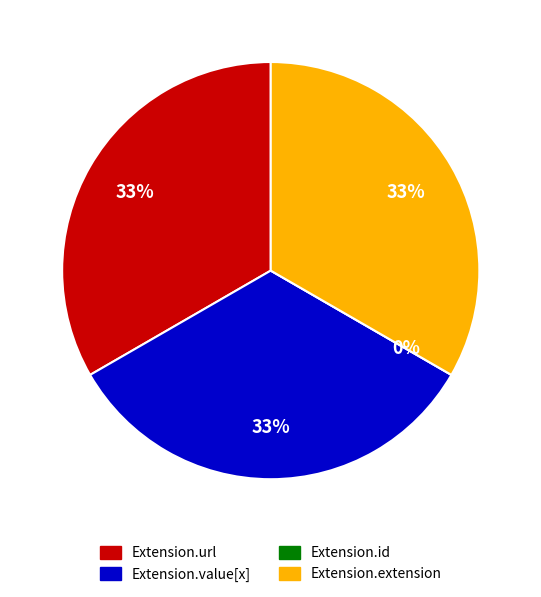

Is it true that Extension.url is 33% of the pie?

True